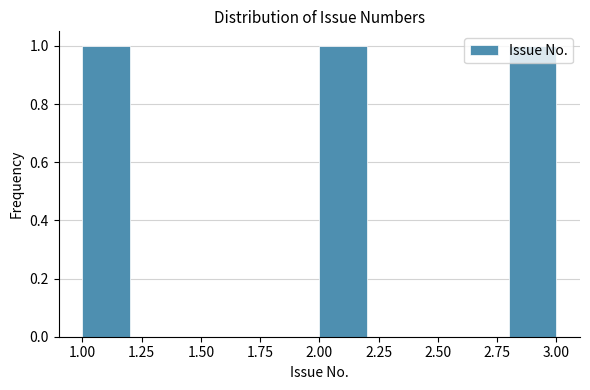

Reading left to right, list every bar in this chart as the range it spans on the x-axis followed by its height. The values are not printed on the chart, so give them approximately, as read against the axis.

1.0 to 1.2: 1
1.2 to 1.4: 0
1.4 to 1.6: 0
1.6 to 1.8: 0
1.8 to 2.0: 0
2.0 to 2.2: 1
2.2 to 2.4: 0
2.4 to 2.6: 0
2.6 to 2.8: 0
2.8 to 3.0: 1